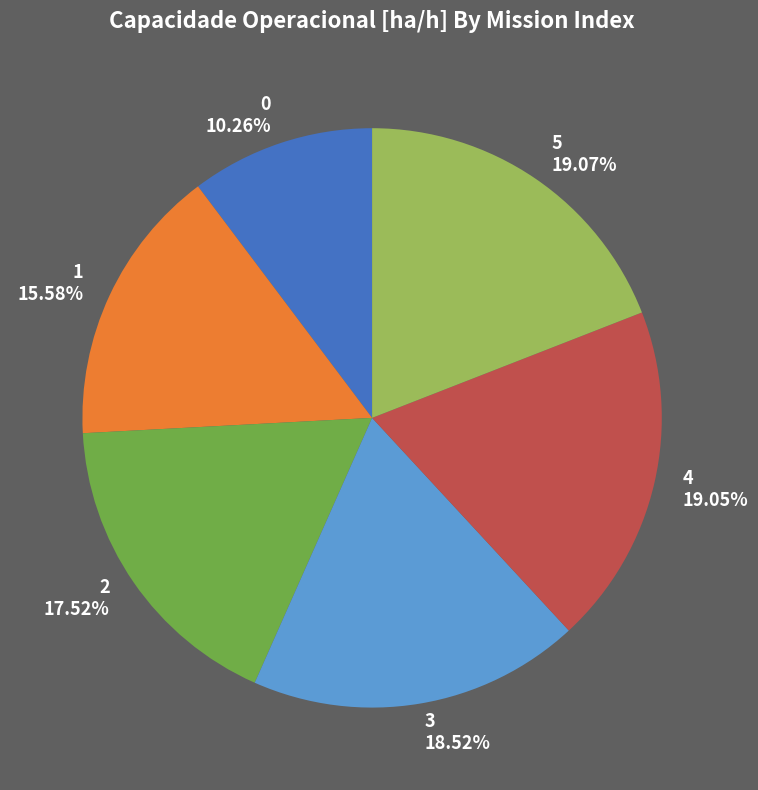

To the nearest percent, what is the average slice percentage?

17%